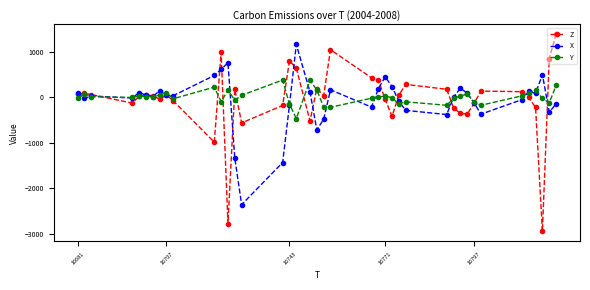

What is the value of the Y point at the 22nd from the left?

-216